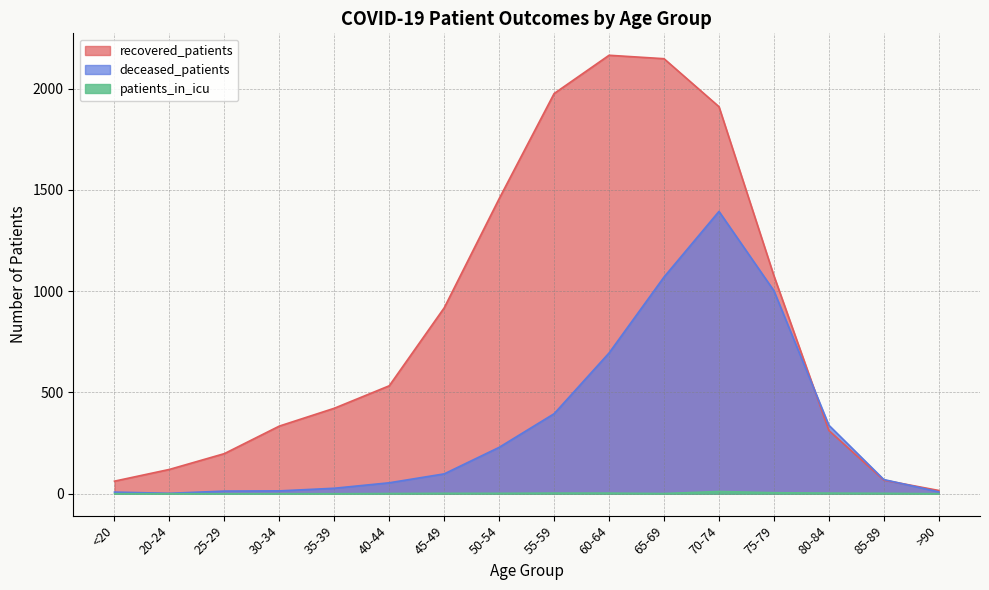

Rank the series by their maximum value, from lowest to highest.

patients_in_icu, deceased_patients, recovered_patients